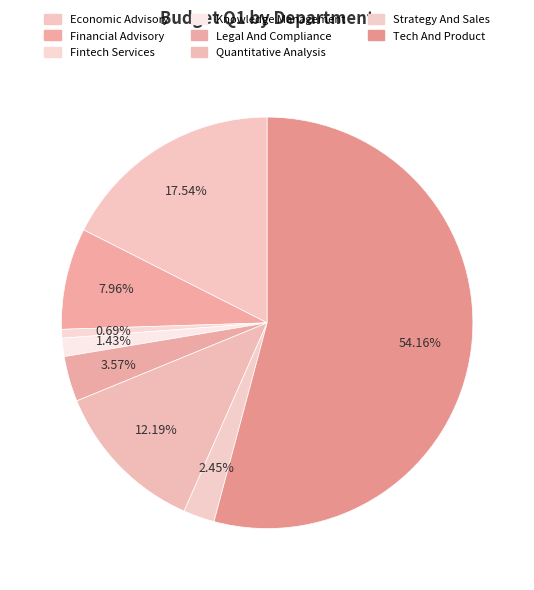

How many slices are in this pie chart?

8